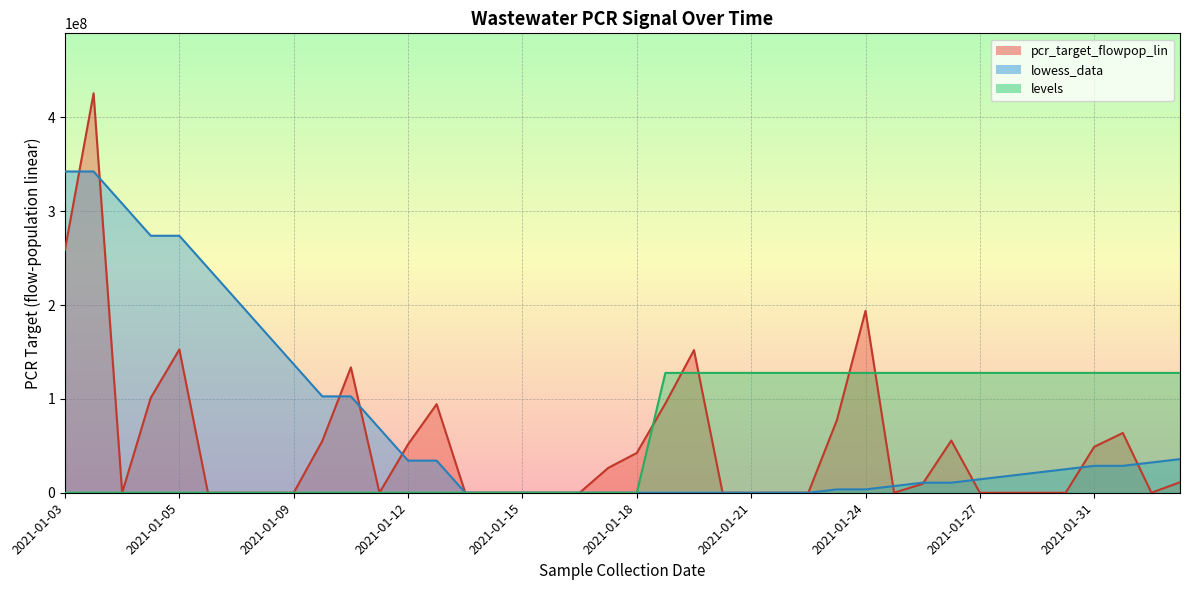

What is the sum of all lowess_data values?

2876234930.8